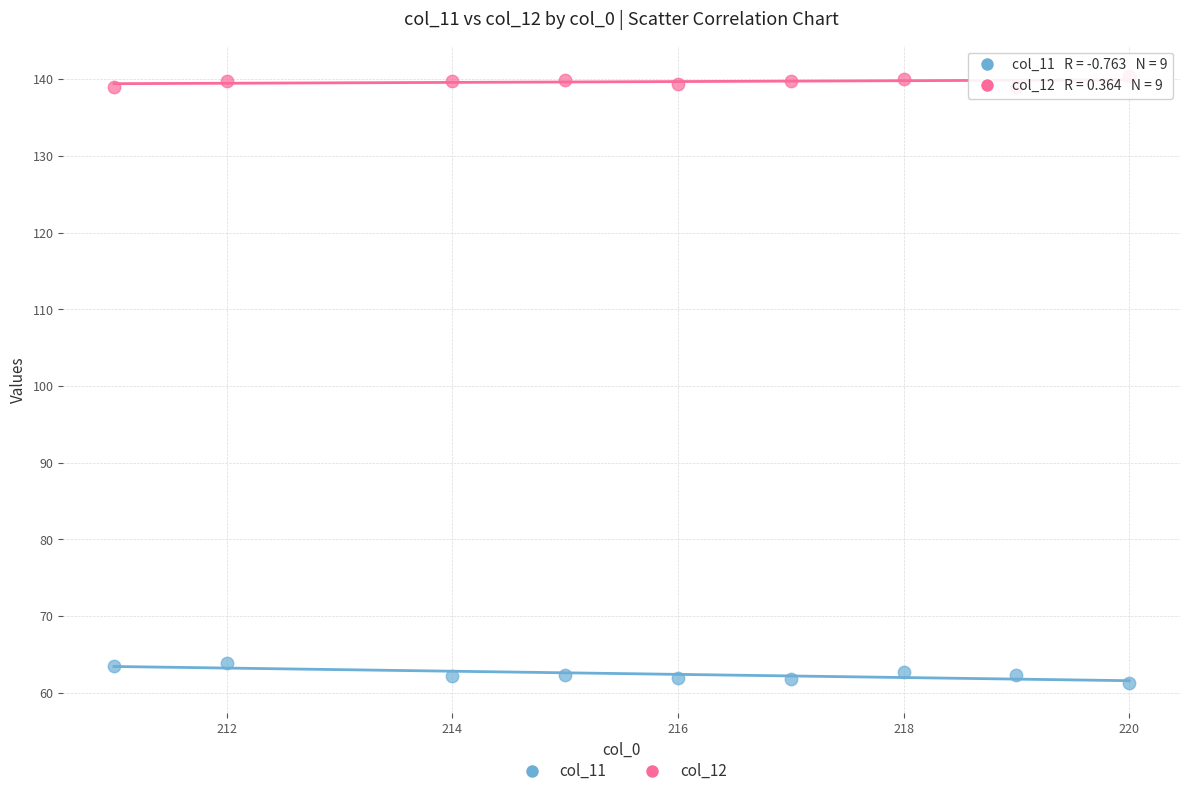

Across all data points, what is the range of Y values (max minus min)?

79.2